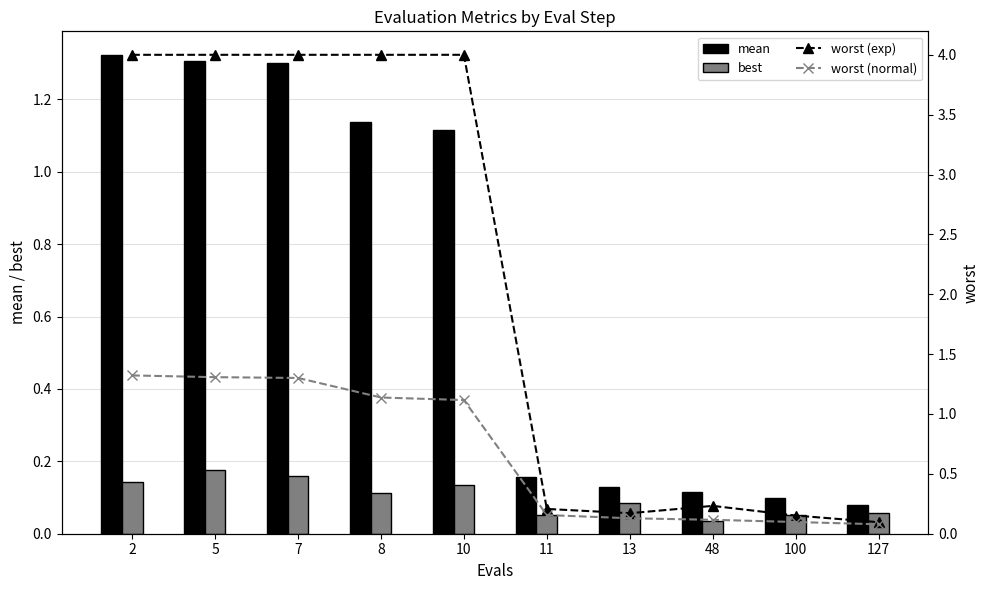

Rank the categories by best value from lowest to highest.

48, 100, 11, 127, 13, 8, 10, 2, 7, 5